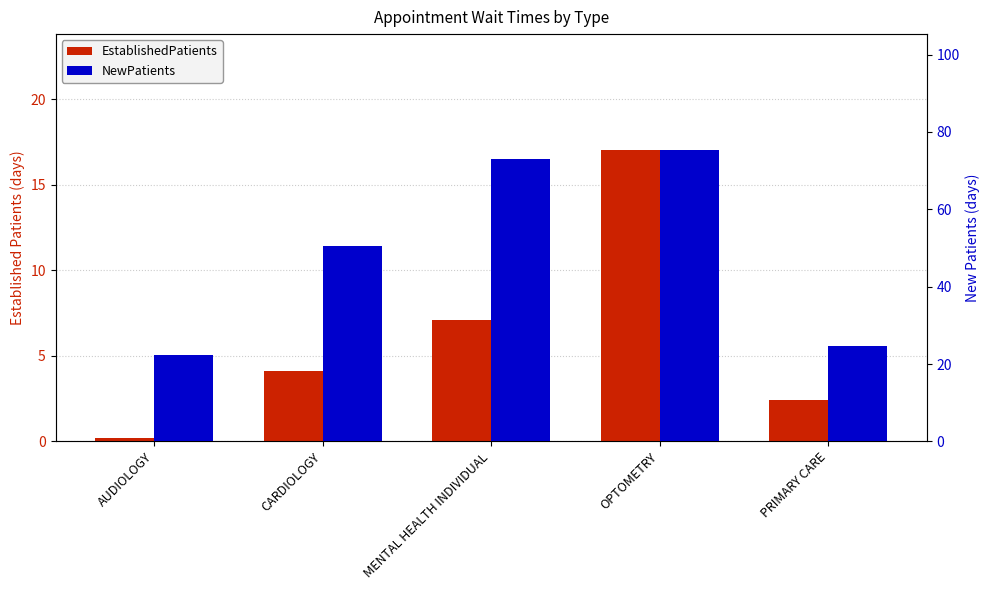

Which series has the largest total across all categories?

NewPatients